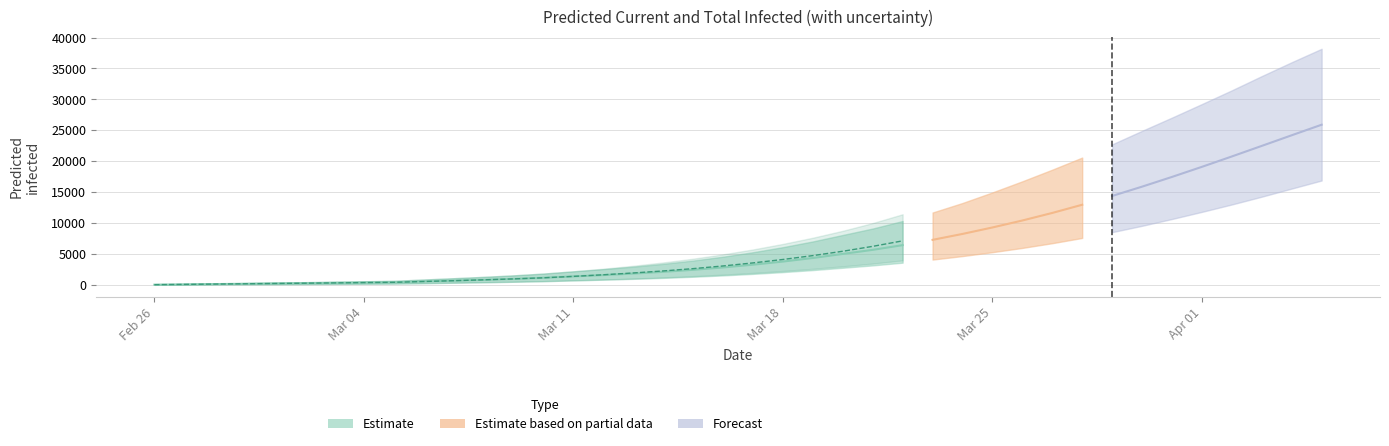

The predicted_total_infected_upper series shows 3641 at 17. True or false?

True